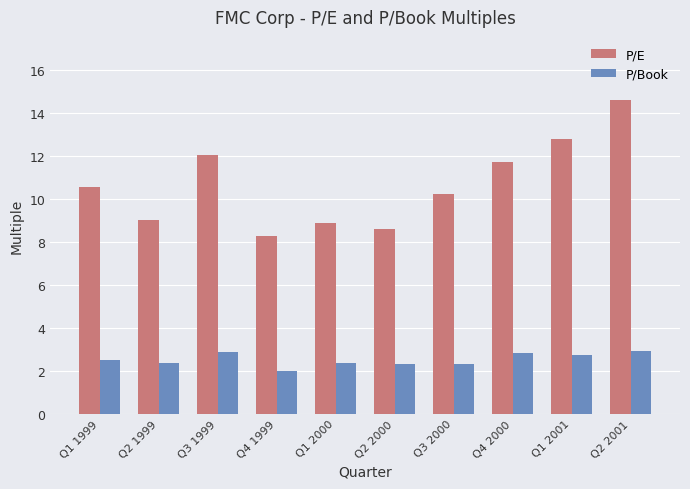

What is the sum of the P/E values at Q1 2000 and Q2 2000?

17.5